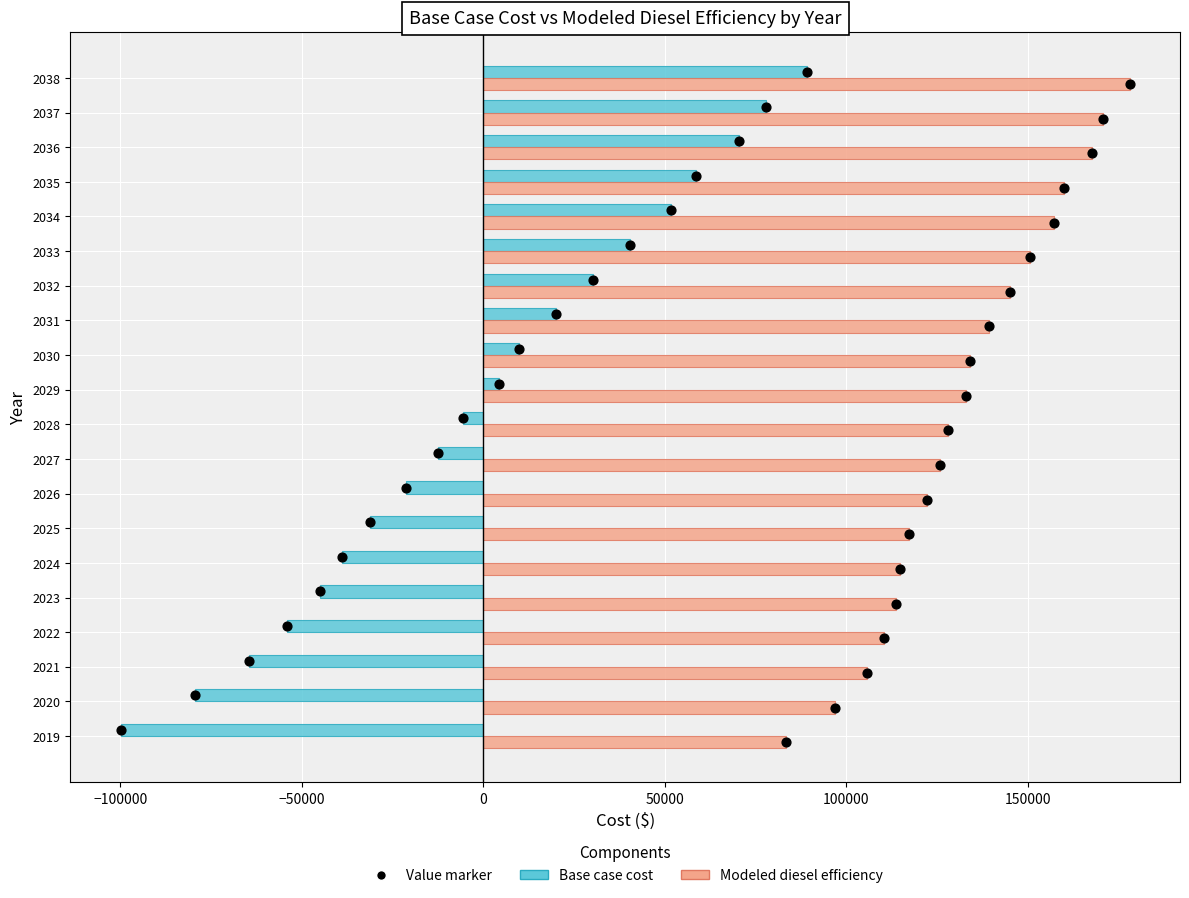

What are all the series names shown in the legend?

Base case cost, Modeled diesel efficiency